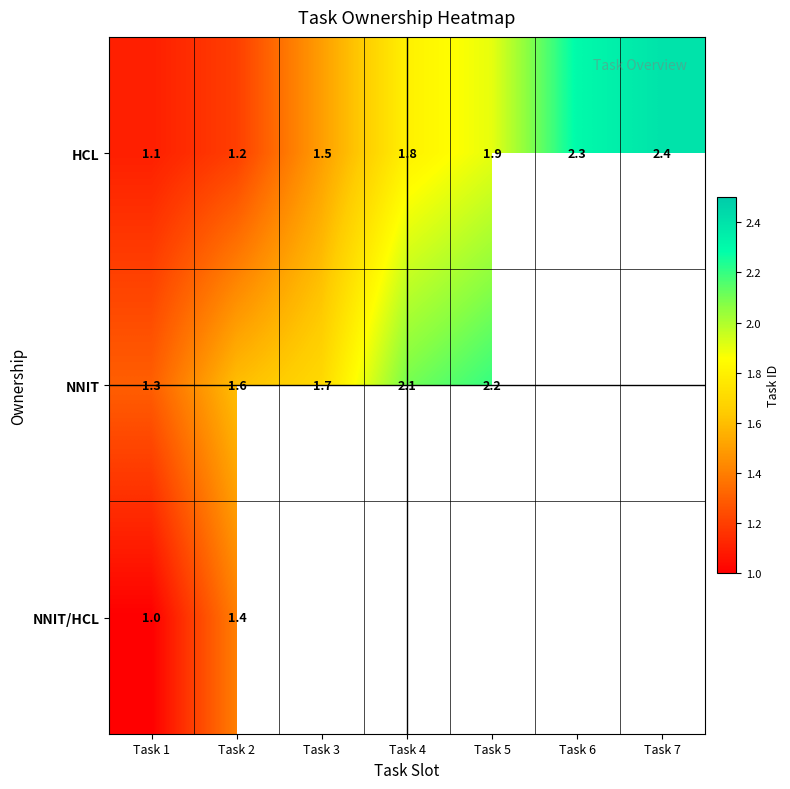

Is the value of HCL at Task 4 greater than the value of NNIT at Task 3?

Yes